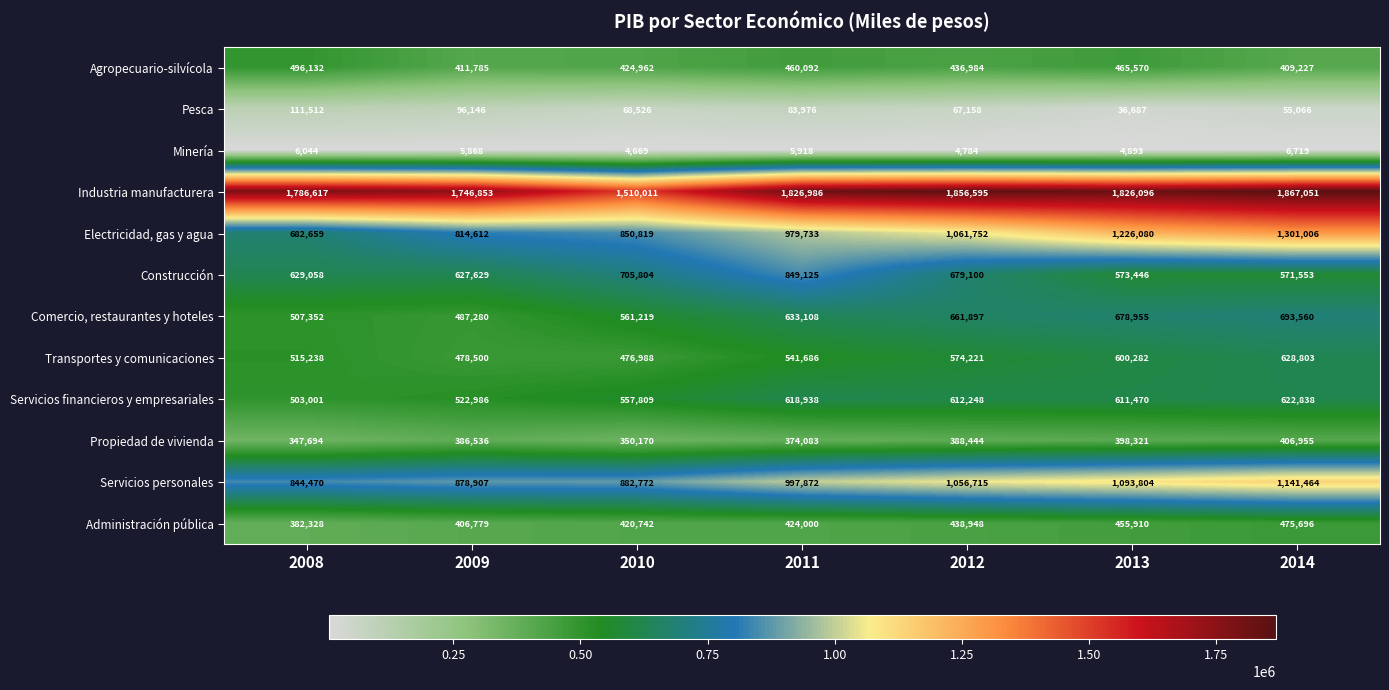

What is the total value across all series at 2011?

7795517